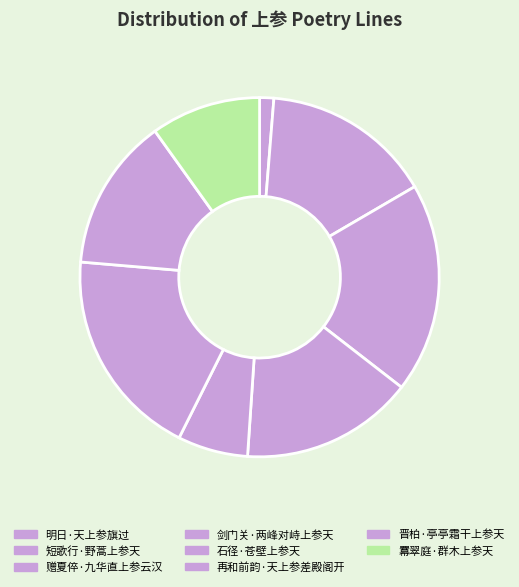

Count the number of slices in the pie.

8